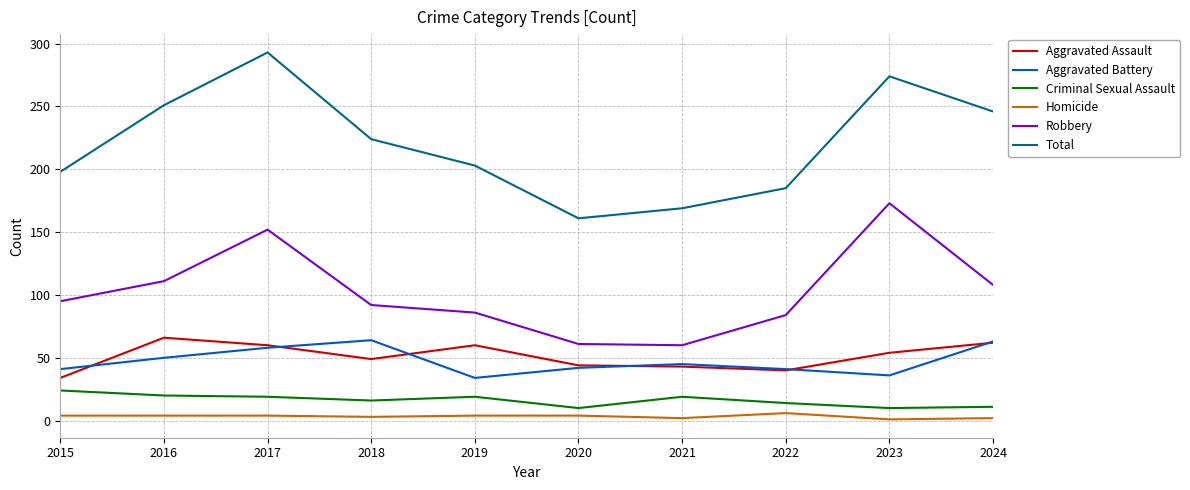

Between 2021 and 2023, which series saw the biggest shift?

Robbery